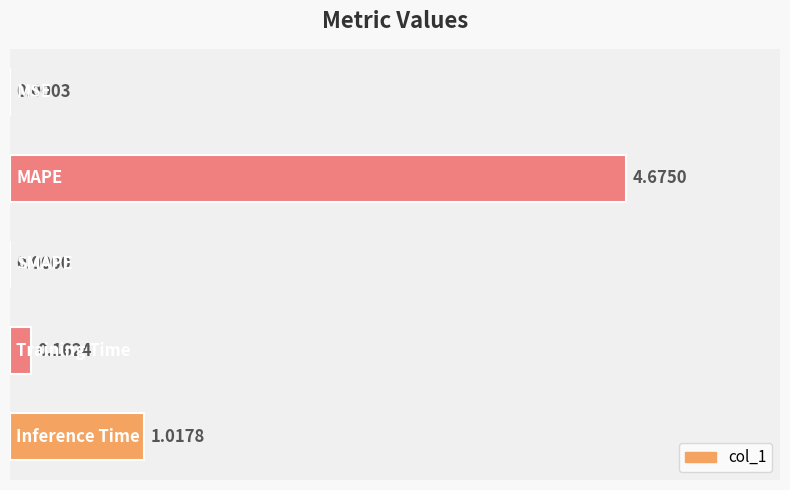

What is the sum of all values?

5.9